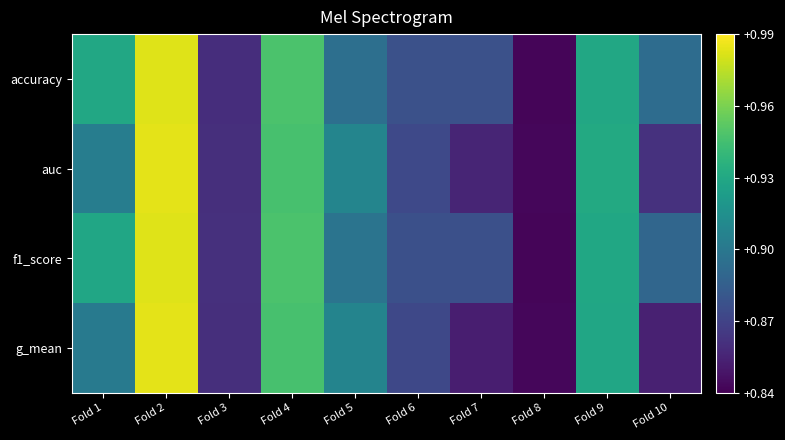

Between Fold 6 and Fold 8, which is larger?

Fold 6